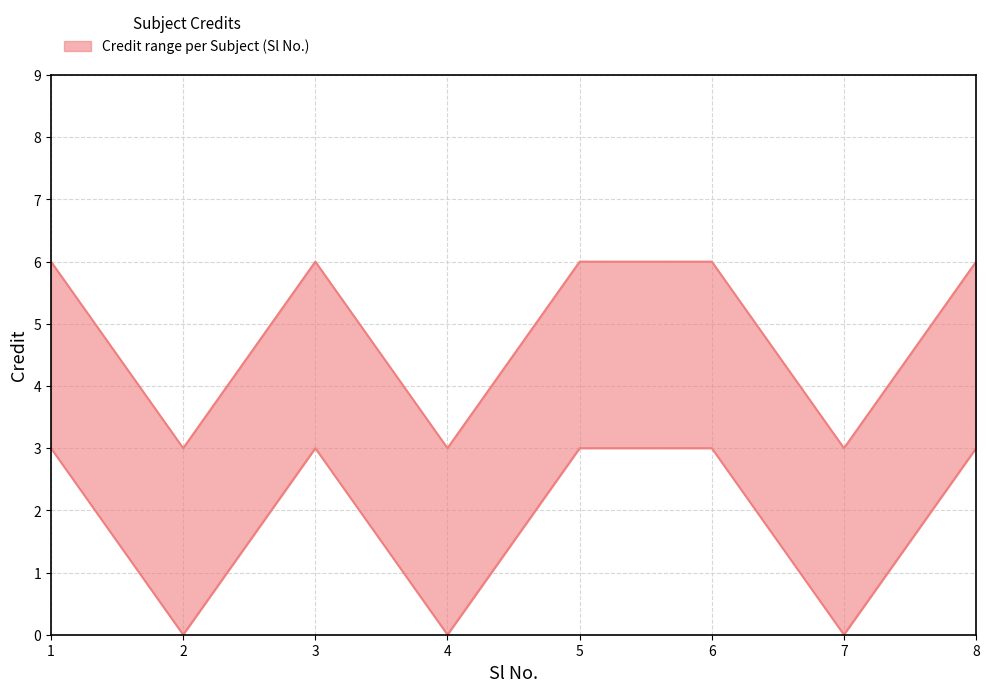

Rank the categories by value from lowest to highest.

2, 4, 7, 1, 3, 5, 6, 8